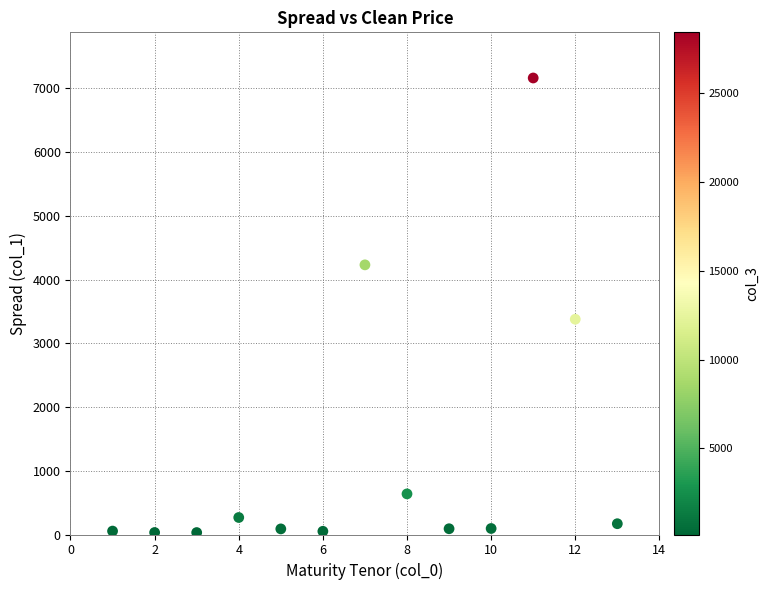

What is the range of X values (max minus min)?

12.0